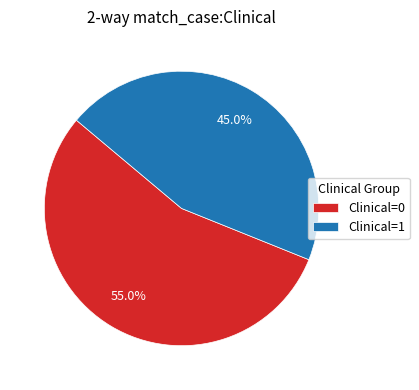

Which has a higher value, Clinical=1 or Clinical=0?

Clinical=0